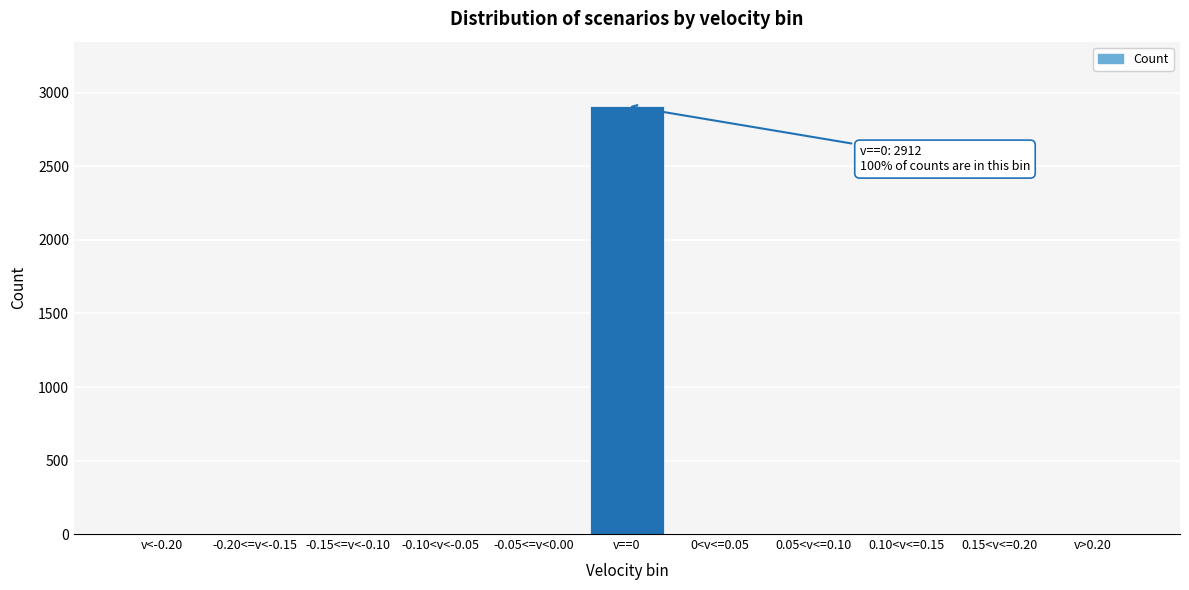

Reading left to right, list all the values displayed in this chart.

v<-0.20=0	-0.20<=v<-0.15=0	-0.15<=v<-0.10=0	-0.10<v<-0.05=0	-0.05<=v<0.00=0	v==0=2912	0<v<=0.05=0	0.05<v<=0.10=0	0.10<v<=0.15=0	0.15<v<=0.20=0	v>0.20=0